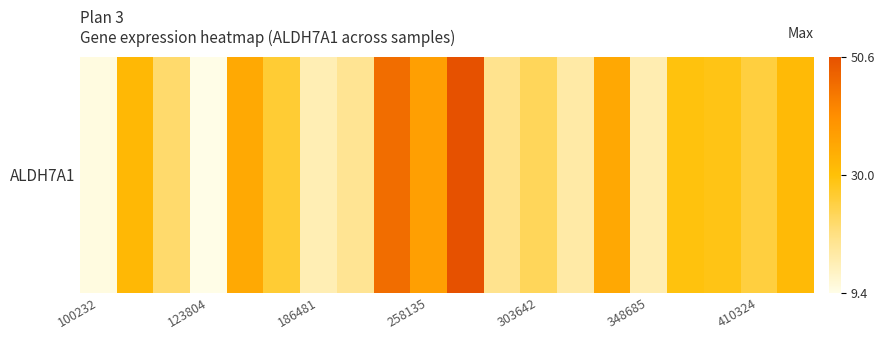

Is it true that the value at 410324 is 25.2?

True